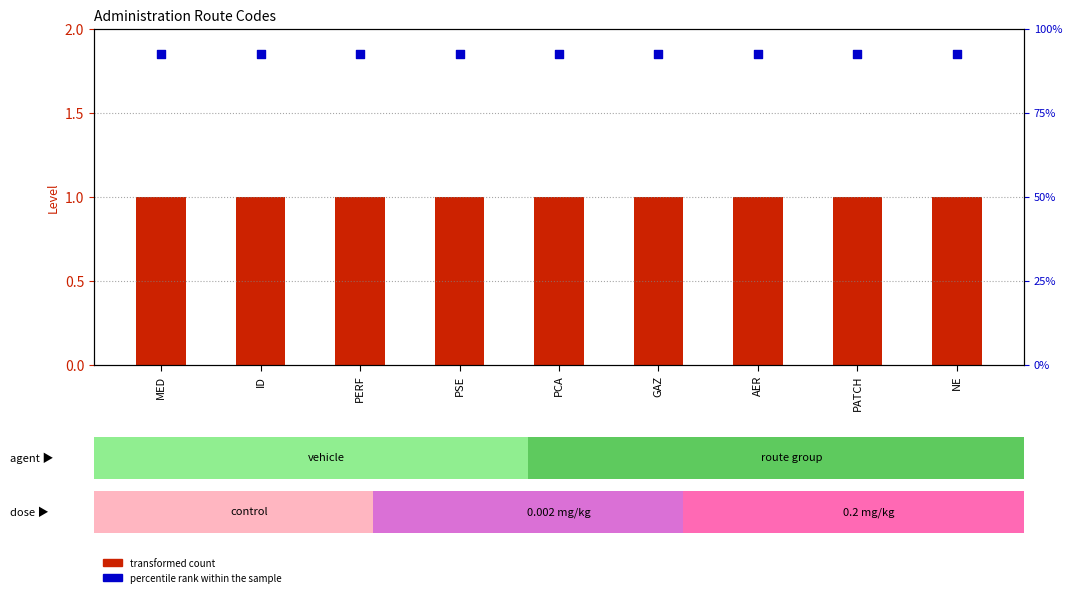

Which series reaches the minimum Y coordinate?

transformed count